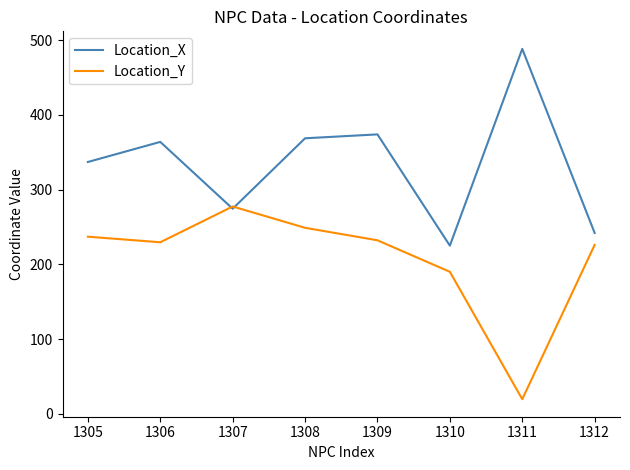

Which series changed the most between 1308 and 1310?

Location_X